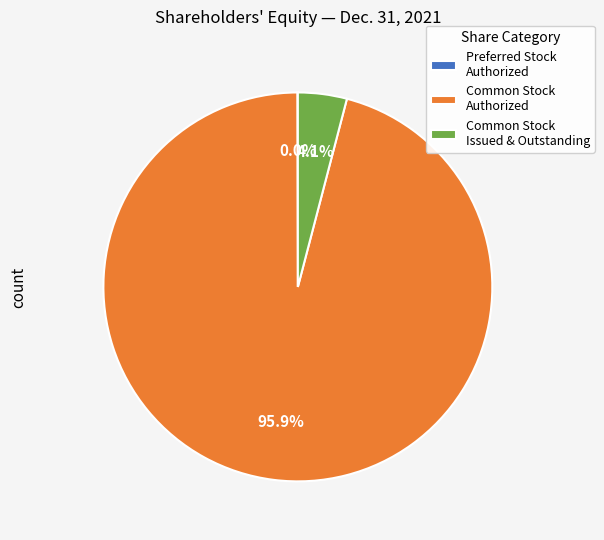

What is the largest slice in the pie chart?

Common Stock Authorized